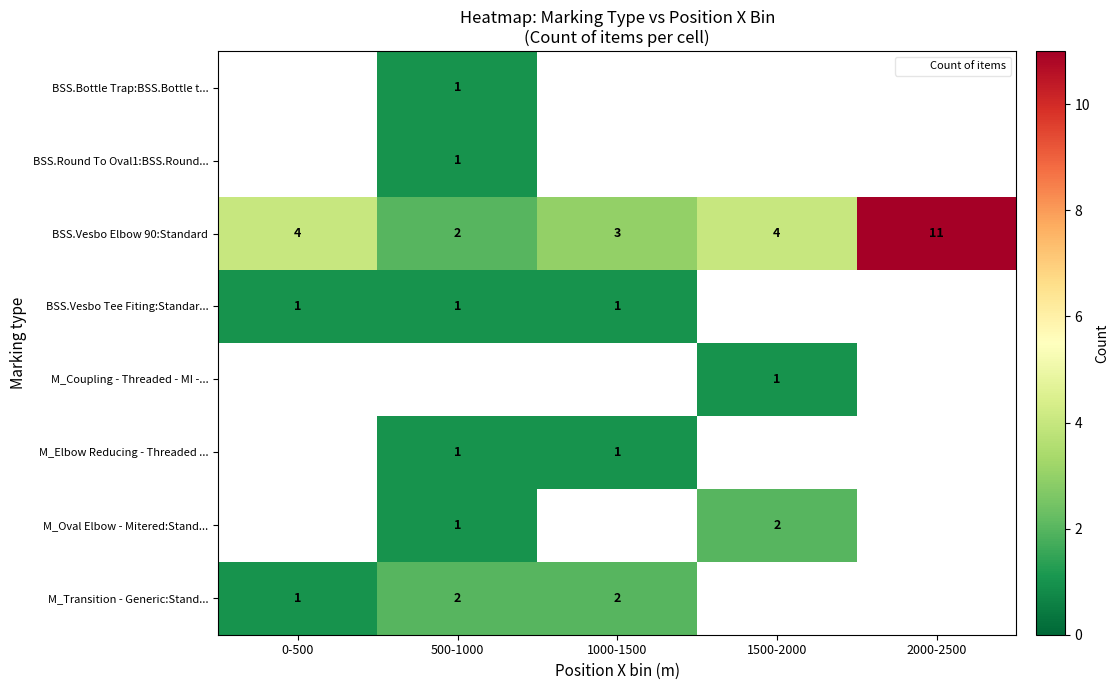

The value of BSS.Vesbo Elbow 90:Standard at 500-1000 is 2. True or false?

True